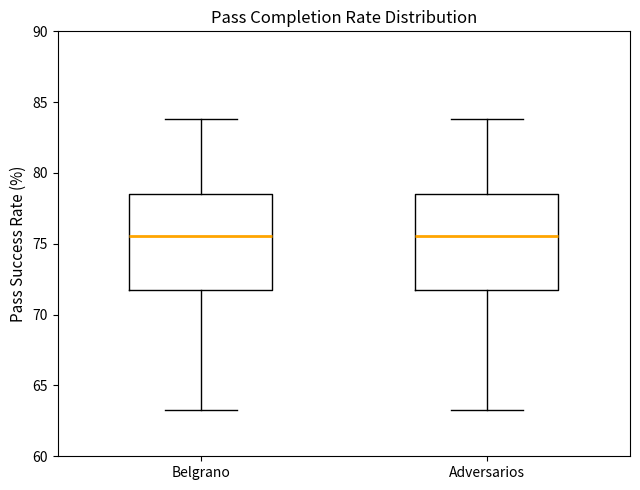

Reading left to right, transcribe this box plot: for each box, give where its median line is, the range the box spans, and where its two whiskers end, as read against the y-axis. The values are not printed on the chart, so give them approximately, as read against the axis.

Belgrano: median 75.5, box 71.5 to 78.5, whiskers 63.5 to 84.0
Adversarios: median 75.5, box 71.5 to 78.5, whiskers 63.5 to 84.0